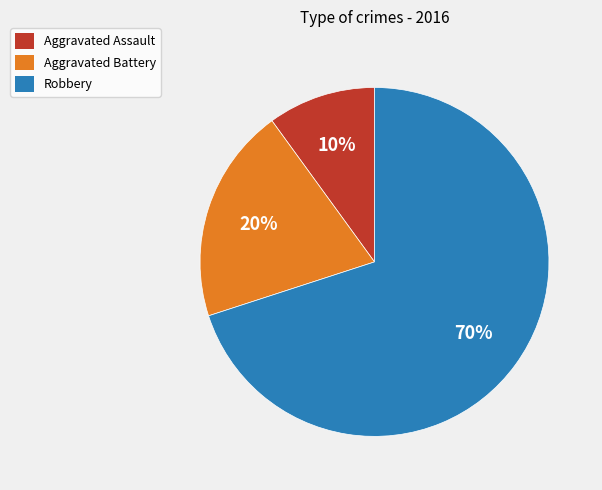

Is the sum of Aggravated Battery and Robbery greater than half?

Yes